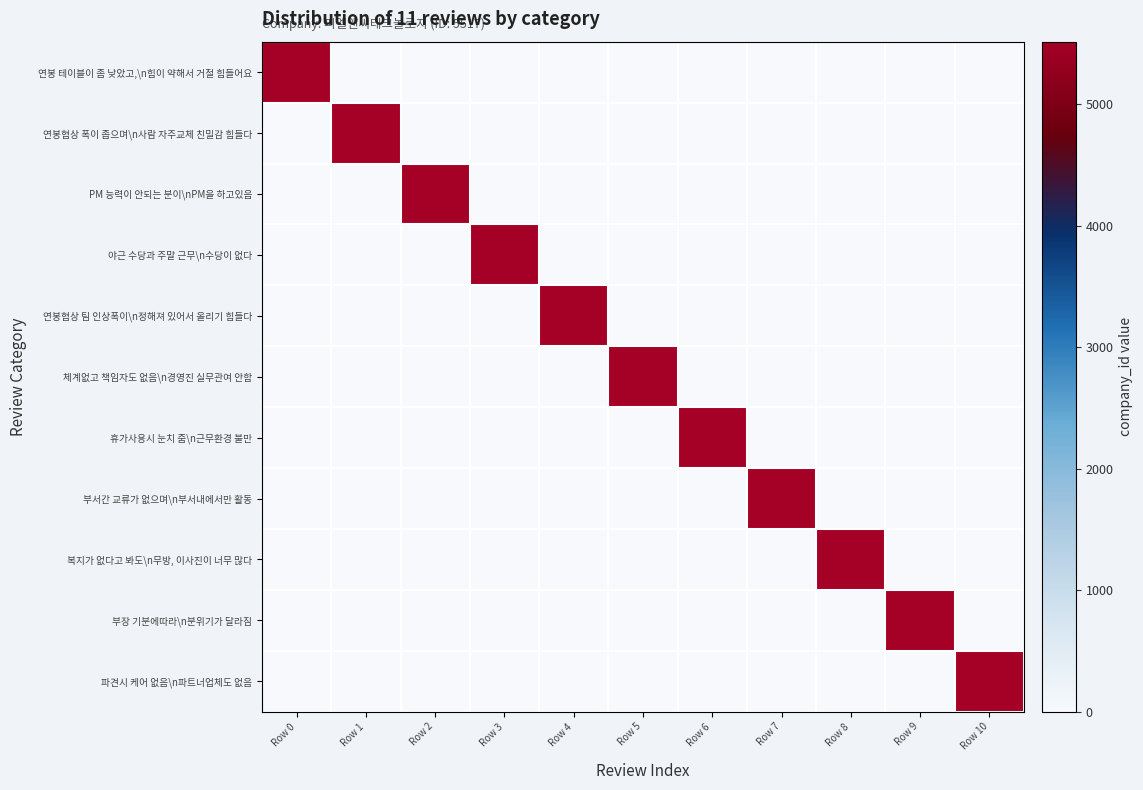

Reading left to right, what are all the values shown in this chart?

연봉 테이블이 좀 낮았고,\n힘이 약해서 거절 힘들어요: Row 0=5517	Row 1=0	Row 2=0	Row 3=0	Row 4=0	Row 5=0	Row 6=0	Row 7=0	Row 8=0	Row 9=0	Row 10=0
연봉협상 폭이 좁으며\n사람 자주교체 친밀감 힘들다: Row 0=0	Row 1=5517	Row 2=0	Row 3=0	Row 4=0	Row 5=0	Row 6=0	Row 7=0	Row 8=0	Row 9=0	Row 10=0
PM 능력이 안되는 분이\nPM을 하고있음: Row 0=0	Row 1=0	Row 2=5517	Row 3=0	Row 4=0	Row 5=0	Row 6=0	Row 7=0	Row 8=0	Row 9=0	Row 10=0
야근 수당과 주말 근무\n수당이 없다: Row 0=0	Row 1=0	Row 2=0	Row 3=5517	Row 4=0	Row 5=0	Row 6=0	Row 7=0	Row 8=0	Row 9=0	Row 10=0
연봉협상 팀 인상폭이\n정해져 있어서 올리기 힘들다: Row 0=0	Row 1=0	Row 2=0	Row 3=0	Row 4=5517	Row 5=0	Row 6=0	Row 7=0	Row 8=0	Row 9=0	Row 10=0
체계없고 책임자도 없음\n경영진 실무관여 안함: Row 0=0	Row 1=0	Row 2=0	Row 3=0	Row 4=0	Row 5=5517	Row 6=0	Row 7=0	Row 8=0	Row 9=0	Row 10=0
휴가사용시 눈치 줌\n근무환경 불만: Row 0=0	Row 1=0	Row 2=0	Row 3=0	Row 4=0	Row 5=0	Row 6=5517	Row 7=0	Row 8=0	Row 9=0	Row 10=0
부서간 교류가 없으며\n부서내에서만 활동: Row 0=0	Row 1=0	Row 2=0	Row 3=0	Row 4=0	Row 5=0	Row 6=0	Row 7=5517	Row 8=0	Row 9=0	Row 10=0
복지가 없다고 봐도\n무방, 이사진이 너무 많다: Row 0=0	Row 1=0	Row 2=0	Row 3=0	Row 4=0	Row 5=0	Row 6=0	Row 7=0	Row 8=5517	Row 9=0	Row 10=0
부장 기분에따라\n분위기가 달라짐: Row 0=0	Row 1=0	Row 2=0	Row 3=0	Row 4=0	Row 5=0	Row 6=0	Row 7=0	Row 8=0	Row 9=5517	Row 10=0
파견시 케어 없음\n파트너업체도 없음: Row 0=0	Row 1=0	Row 2=0	Row 3=0	Row 4=0	Row 5=0	Row 6=0	Row 7=0	Row 8=0	Row 9=0	Row 10=5517